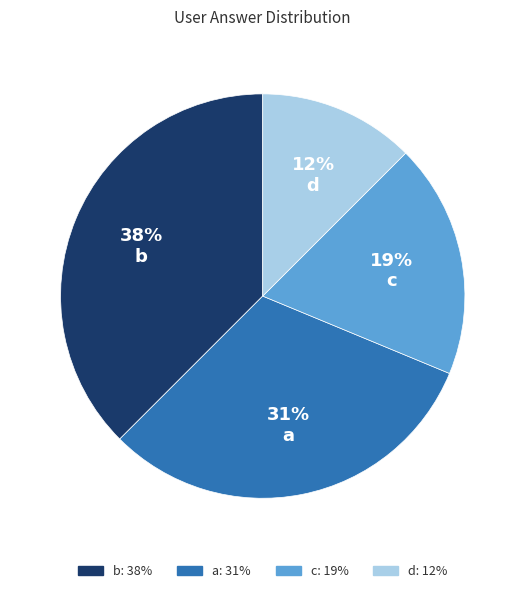

Is the sum of c and b greater than half?

Yes